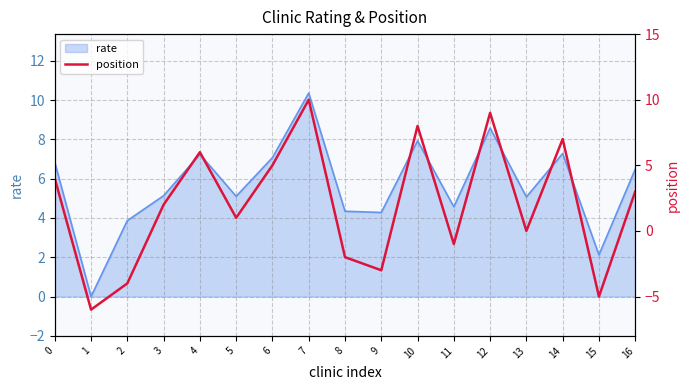

Reading right to left, extract all data points from this chart.

16=3	15=-5	14=7	13=0	12=9	11=-1	10=8	9=-3	8=-2	7=10	6=5	5=1	4=6	3=2	2=-4	1=-6	0=4